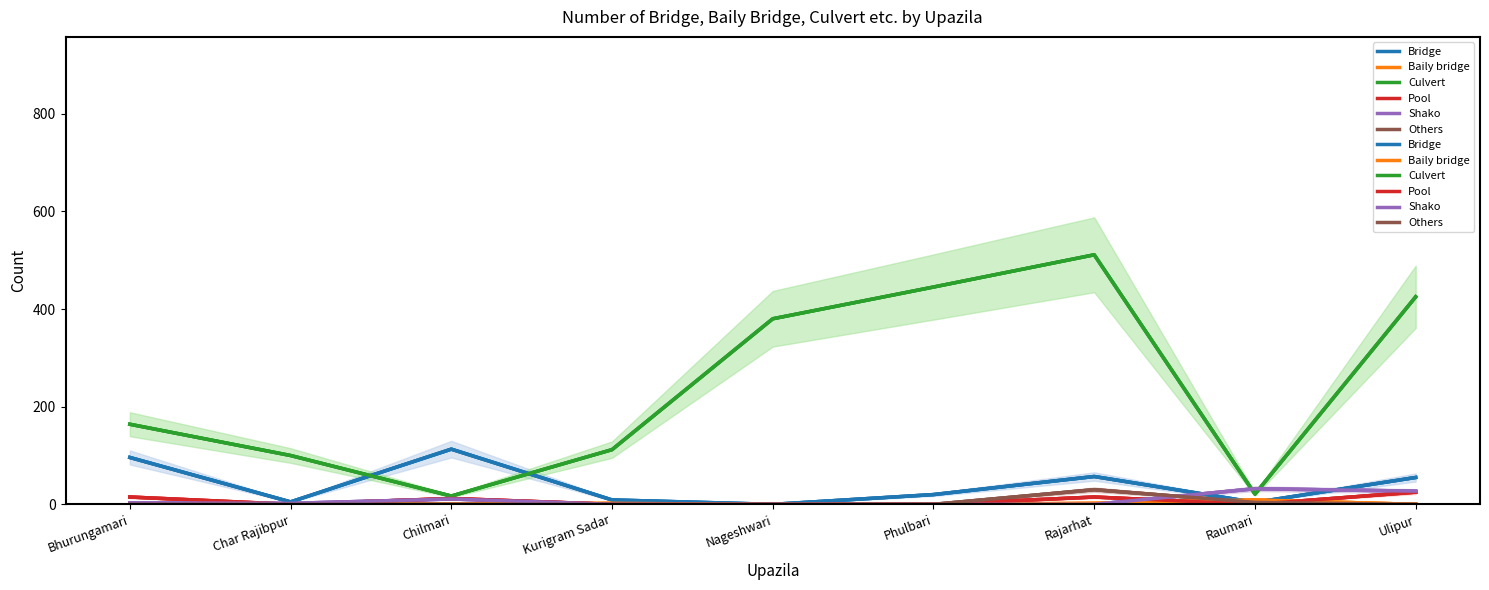

What is the difference between the maximum and minimum values in the Pool series?

25